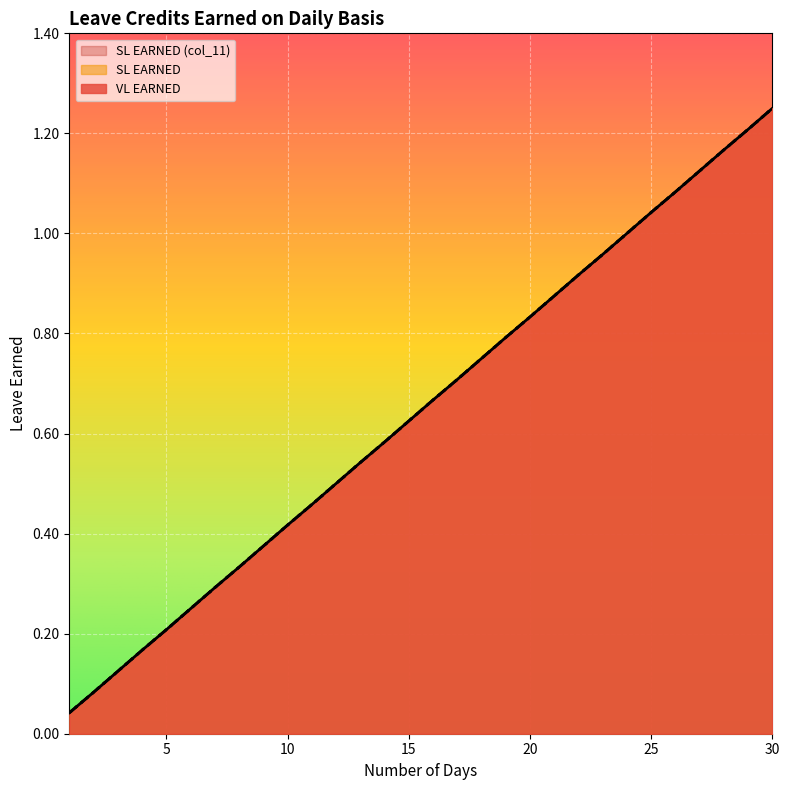

Reading left to right, extract all data points from this chart.

VL EARNED: 0.0	0.1	0.1	0.2	0.2	0.2	0.3	0.3	0.4	0.4	0.5	0.5	0.5	0.6	0.6	0.7	0.7	0.8	0.8	0.8	0.9	0.9	1.0	1.0	1.0	1.1	1.1	1.2	1.2	1.2
SL EARNED: 0.0	0.1	0.1	0.2	0.2	0.2	0.3	0.3	0.4	0.4	0.5	0.5	0.5	0.6	0.6	0.7	0.7	0.8	0.8	0.8	0.9	0.9	1.0	1.0	1.0	1.1	1.1	1.2	1.2	1.2
SL EARNED (col_11): 0.0	0.1	0.1	0.2	0.2	0.2	0.3	0.3	0.4	0.4	0.5	0.5	0.5	0.6	0.6	0.7	0.7	0.8	0.8	0.8	0.9	0.9	1.0	1.0	1.0	1.1	1.1	1.2	1.2	1.2